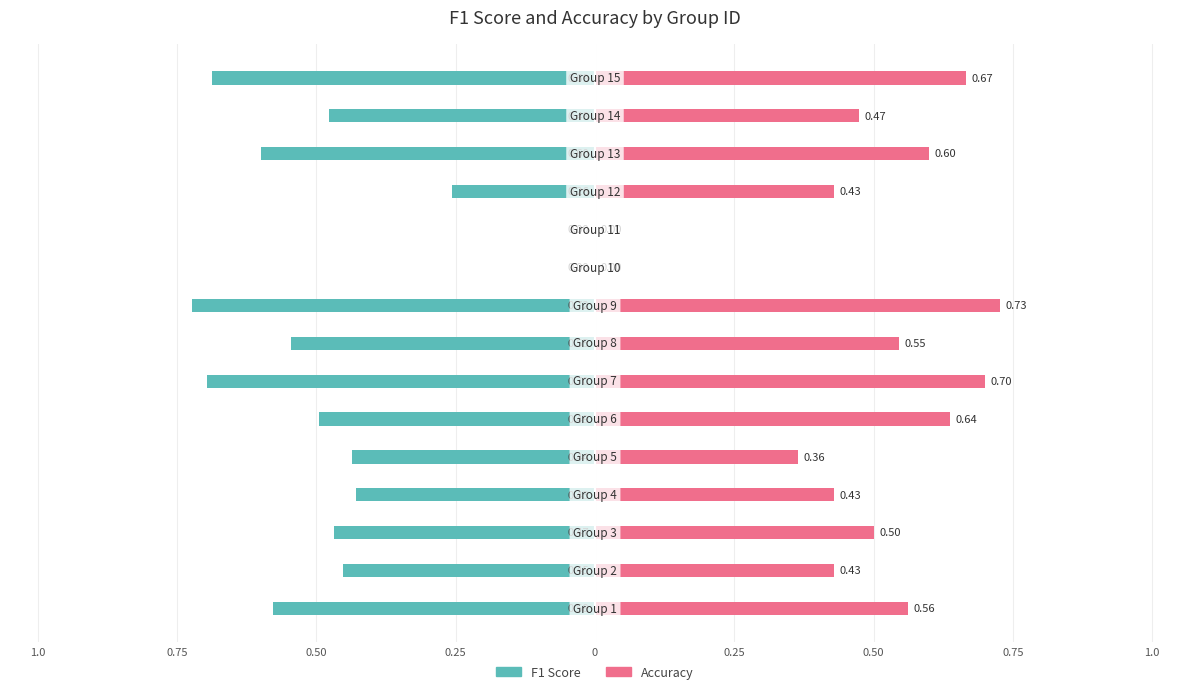

What is the highest value of the Accuracy series?

0.7